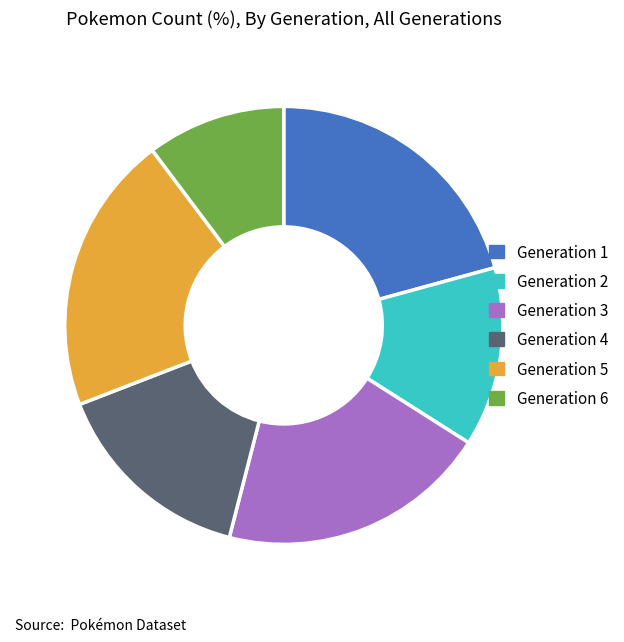

What is the ratio of the value at Generation 3 to the value at Generation 5?

1.0